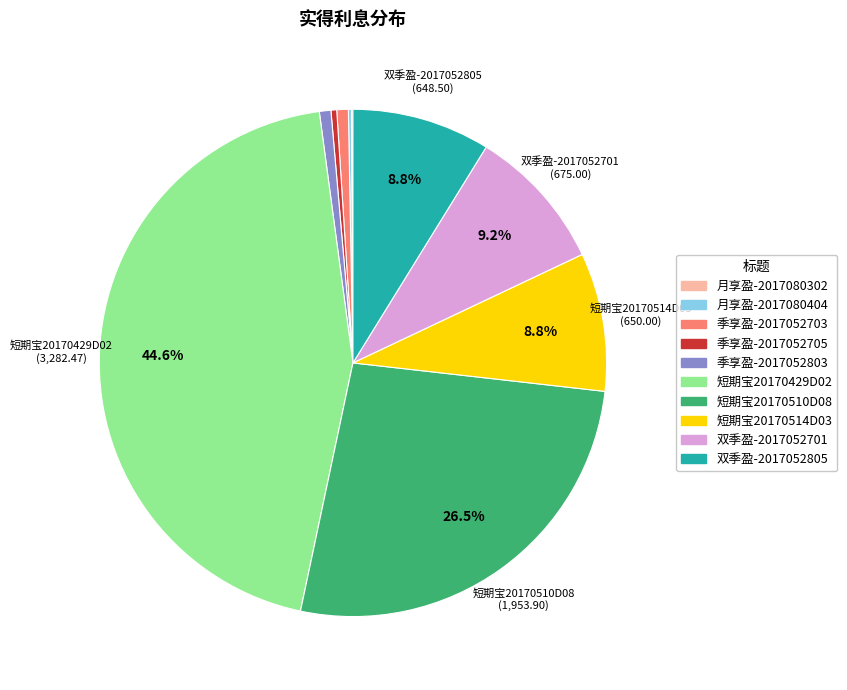

To the nearest percent, what portion does 短期宝20170429D02 represent?

45%